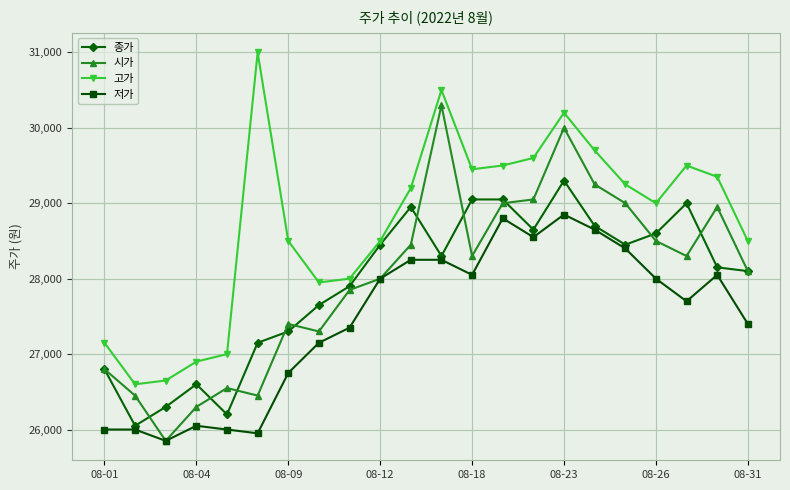

How many interior local valleys does the 저가 series have?

5